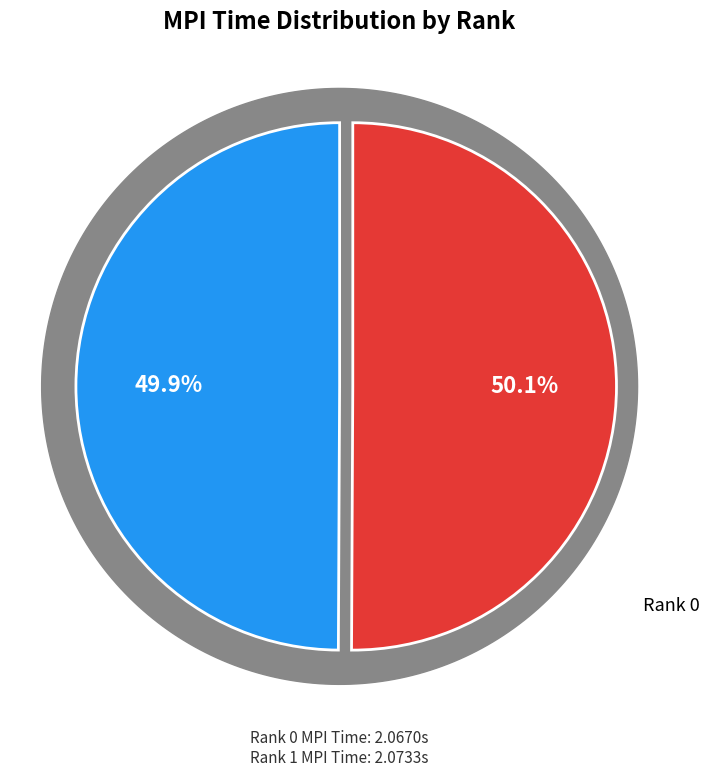

How many slices are in this pie chart?

2